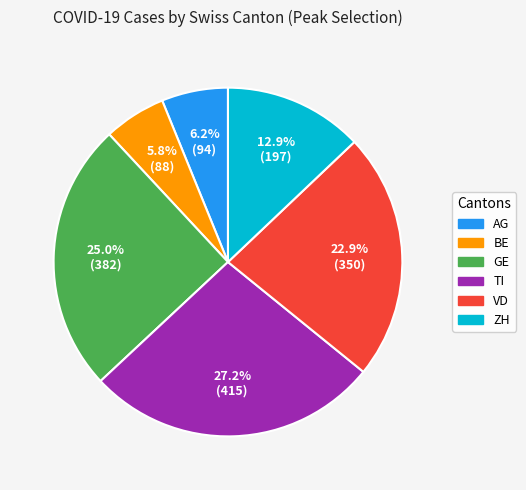

Is there a majority slice in this chart?

No